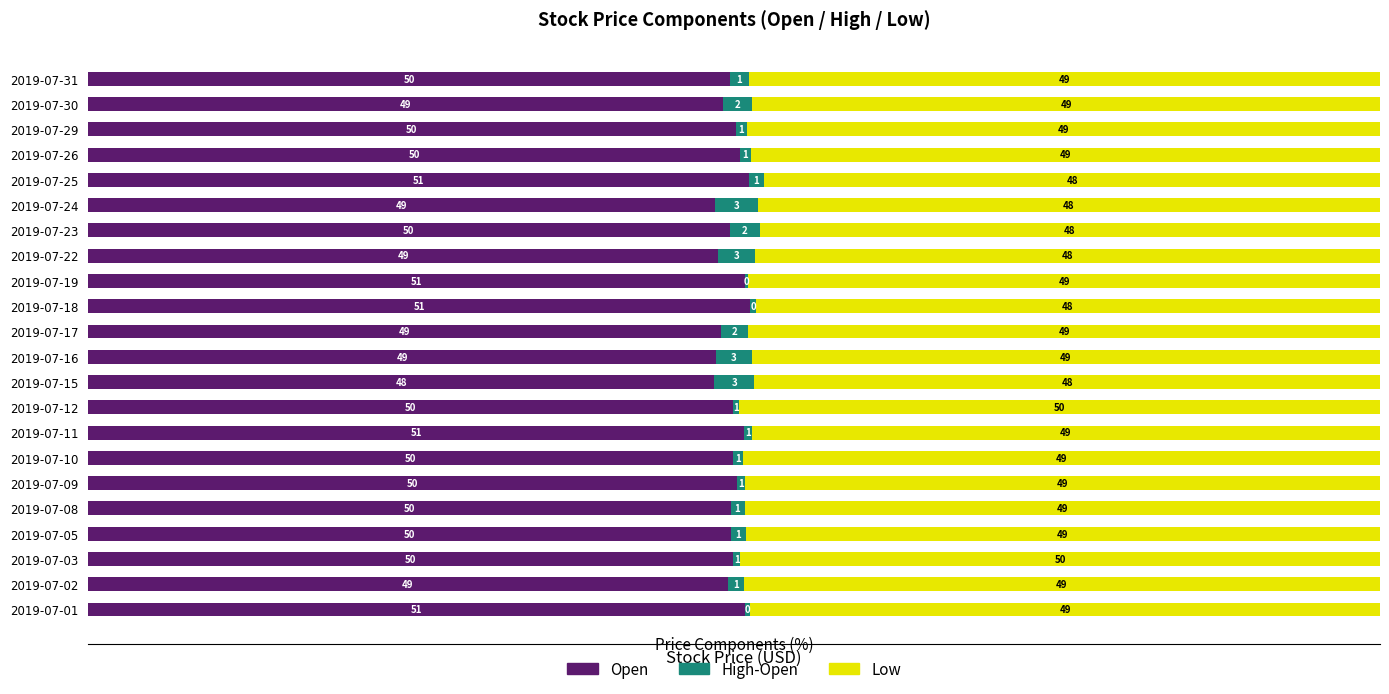

Is it true that Open equals 48.6 at 2019-07-16?

True